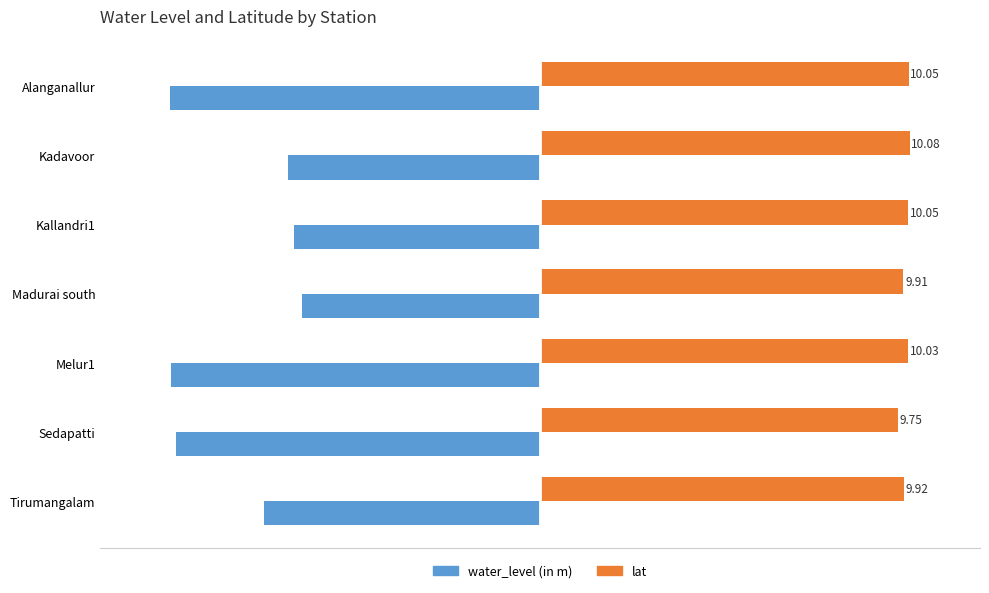

Which category has the highest value in the water_level (in m) series?

Madurai south